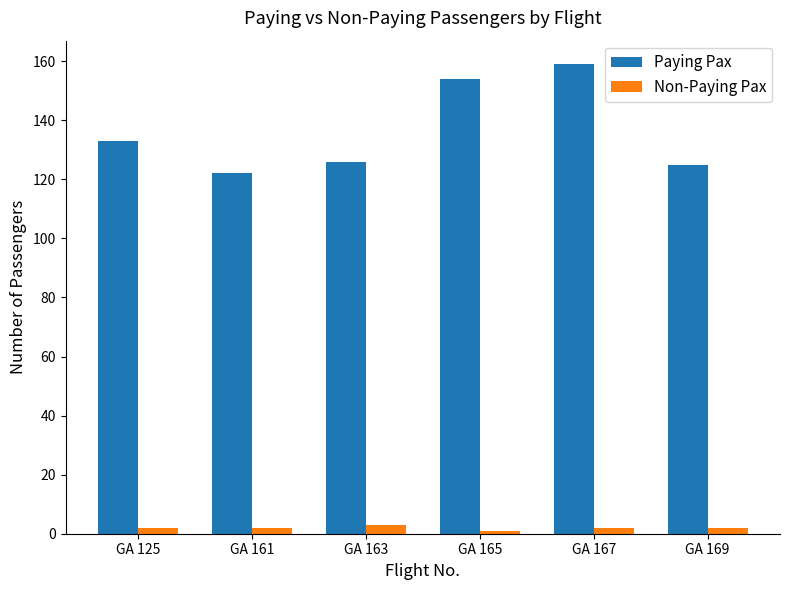

What is the difference between the maximum and minimum values in the Non-Paying Pax series?

2